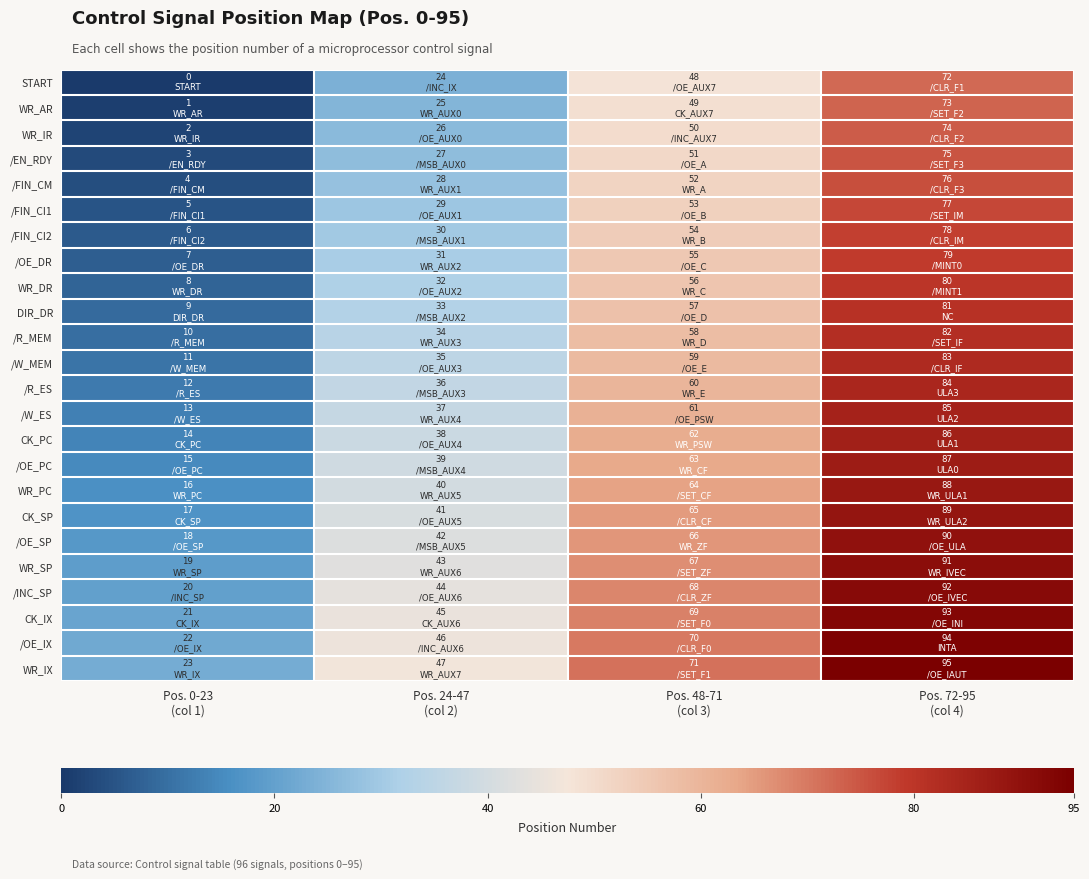

What is the total value across all series at Pos. 0-23
(col 1)?

276